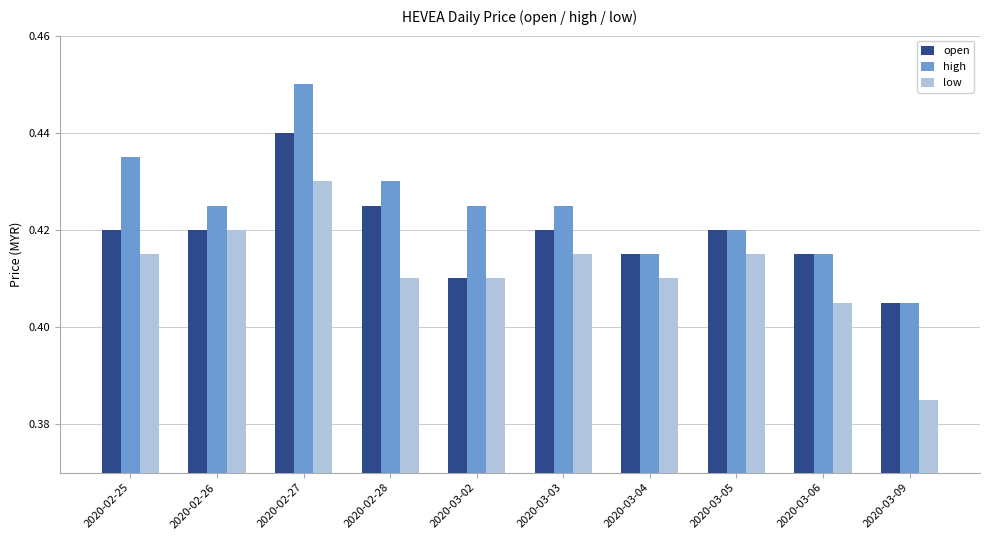

What are all the series names shown in the legend?

open, high, low